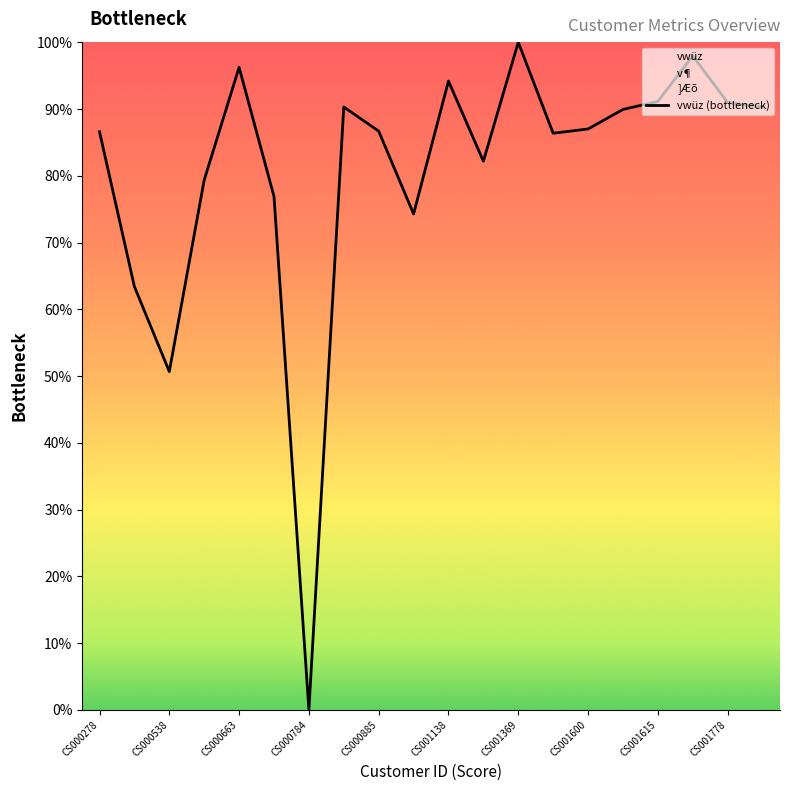

True or false: vwüz (bottleneck) has a value of 29.9 at CS001778.

False